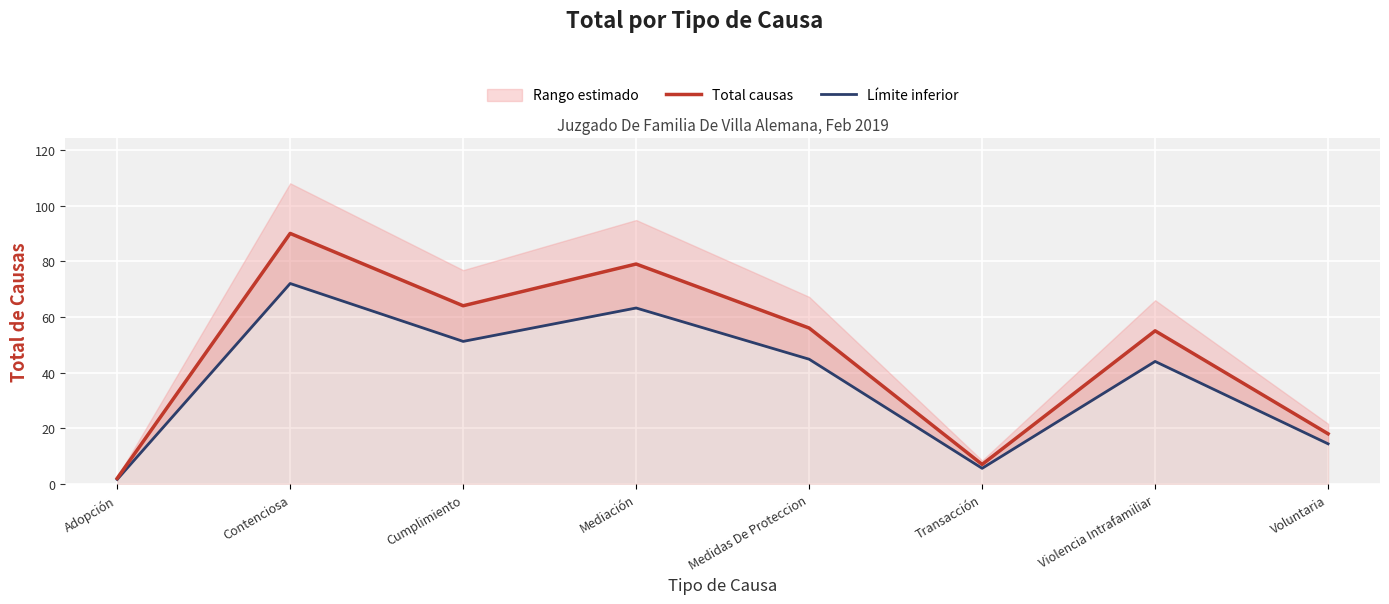

At how many categories does at least one series exceed 73?

2